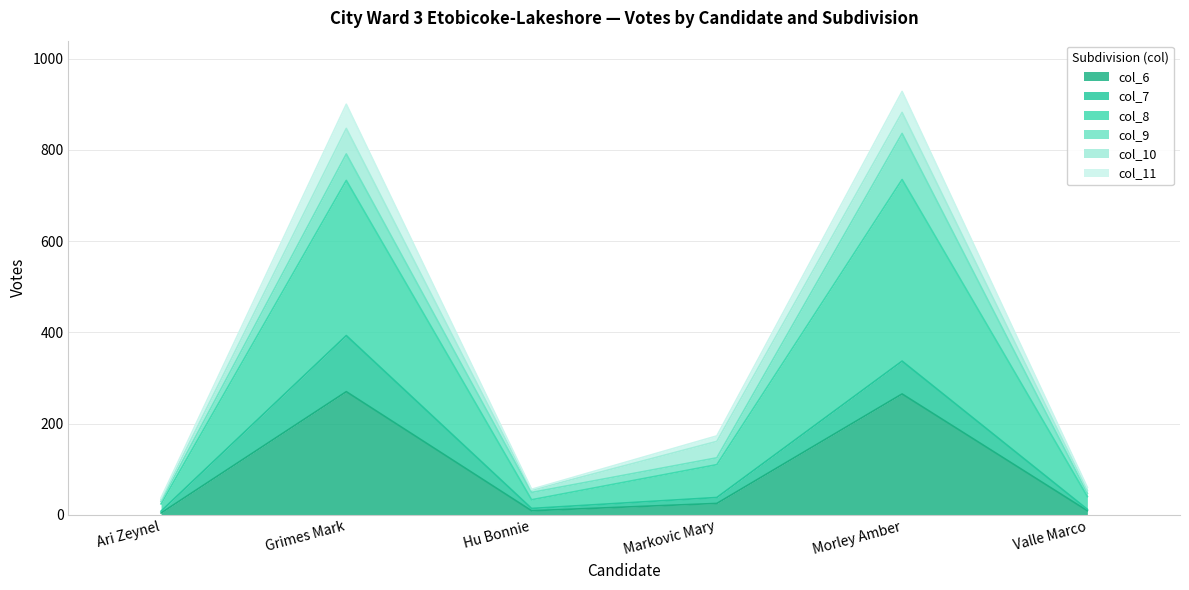

True or false: col_8 and col_11 cross at least once.

False